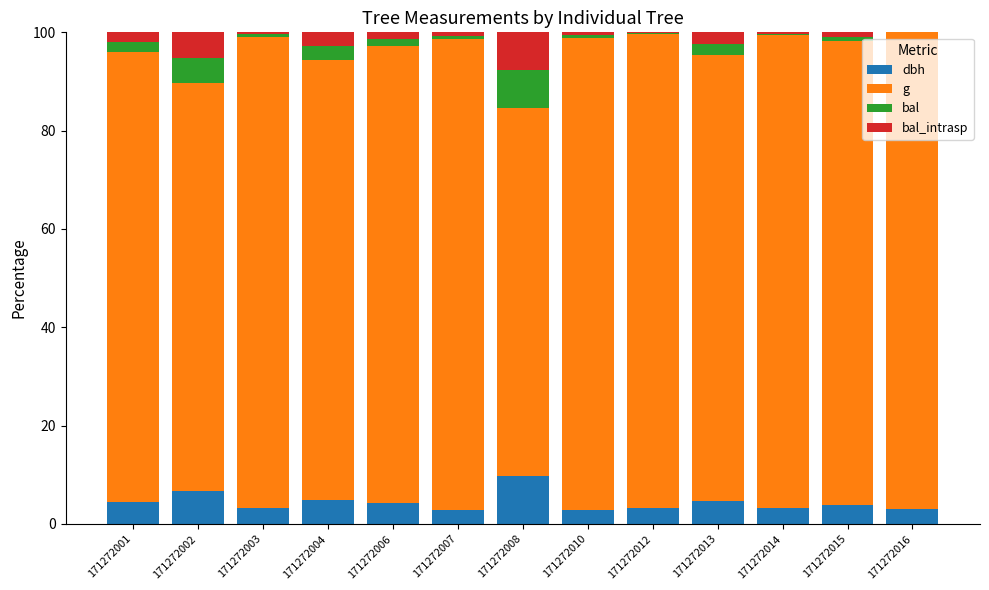

What is the total value across all series at 171272013?

100.0